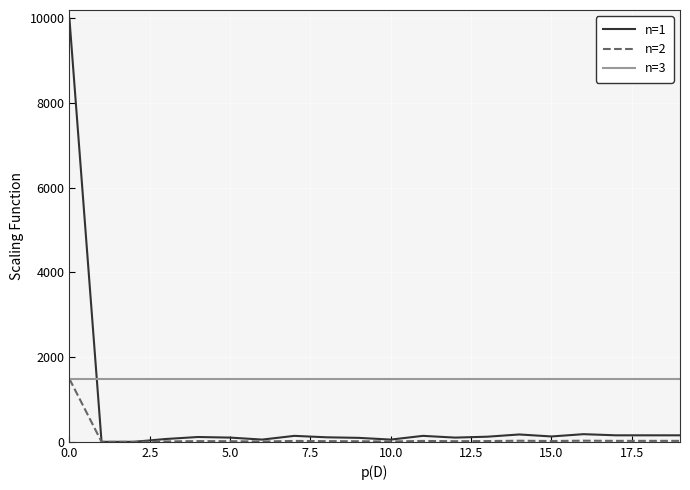

Which series has the largest total across all categories?

n=3